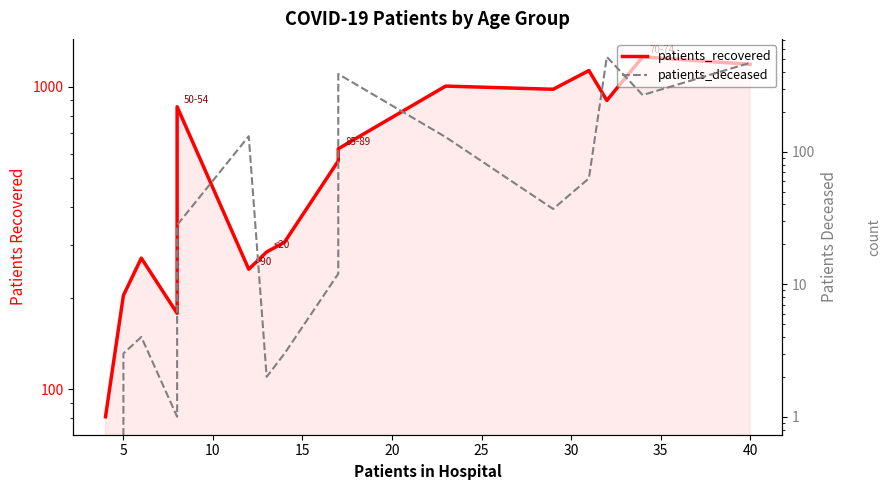

What is the sum of all patients_deceased values?

2056